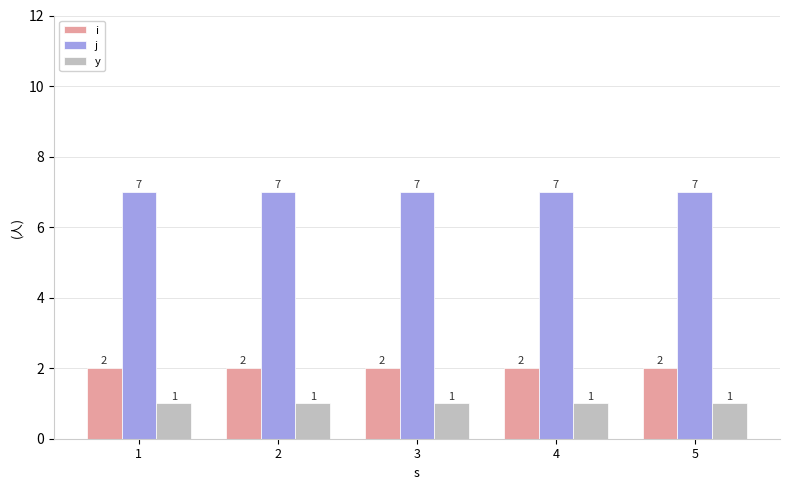

Is it true that i equals 2 at 2?

True